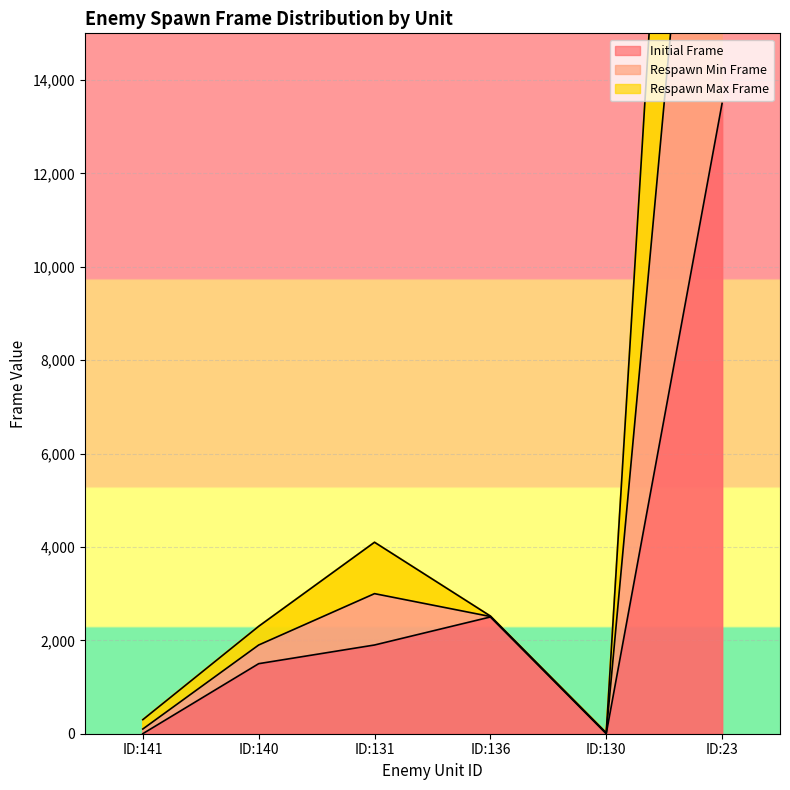

The Respawn Min Frame series shows 2158 at ID:131. True or false?

False